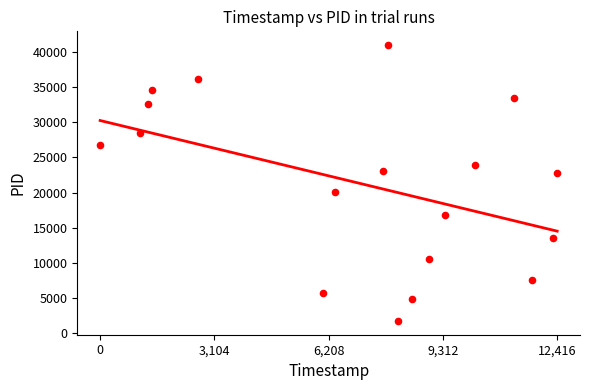

What is the range of X values (max minus min)?

12416